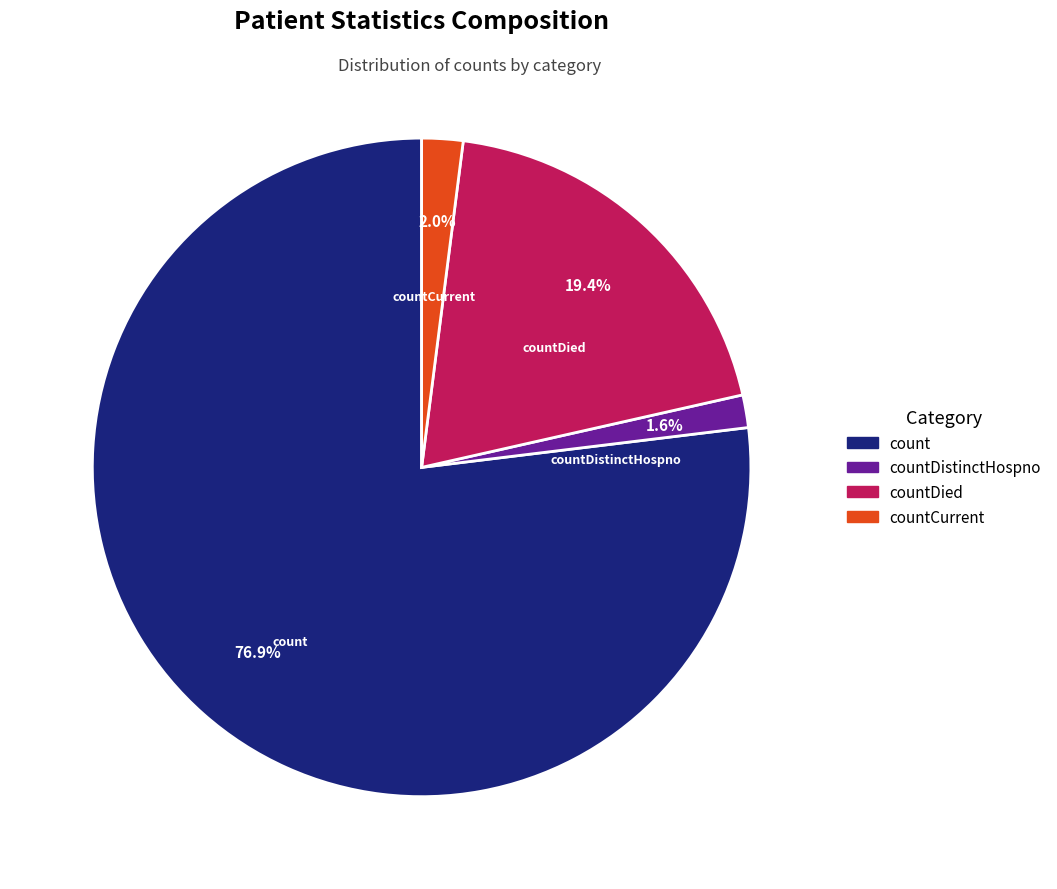

Is there a majority slice in this chart?

Yes